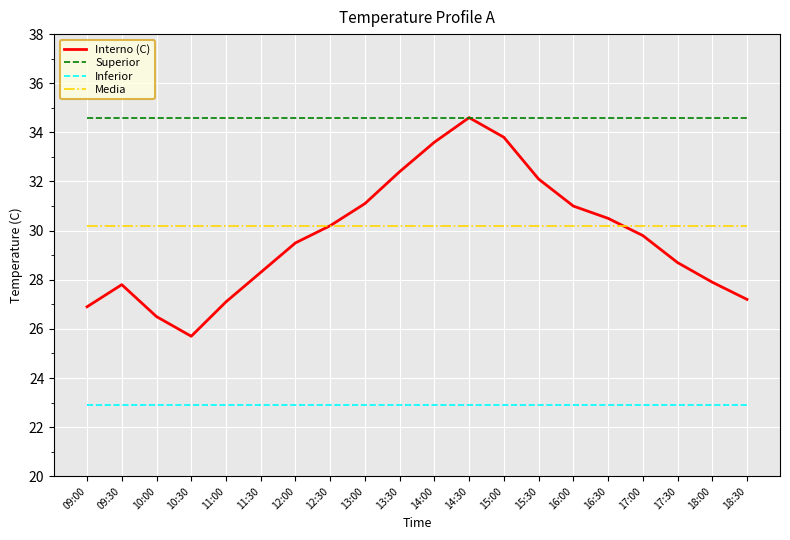

Count the number of data series in this chart.

4